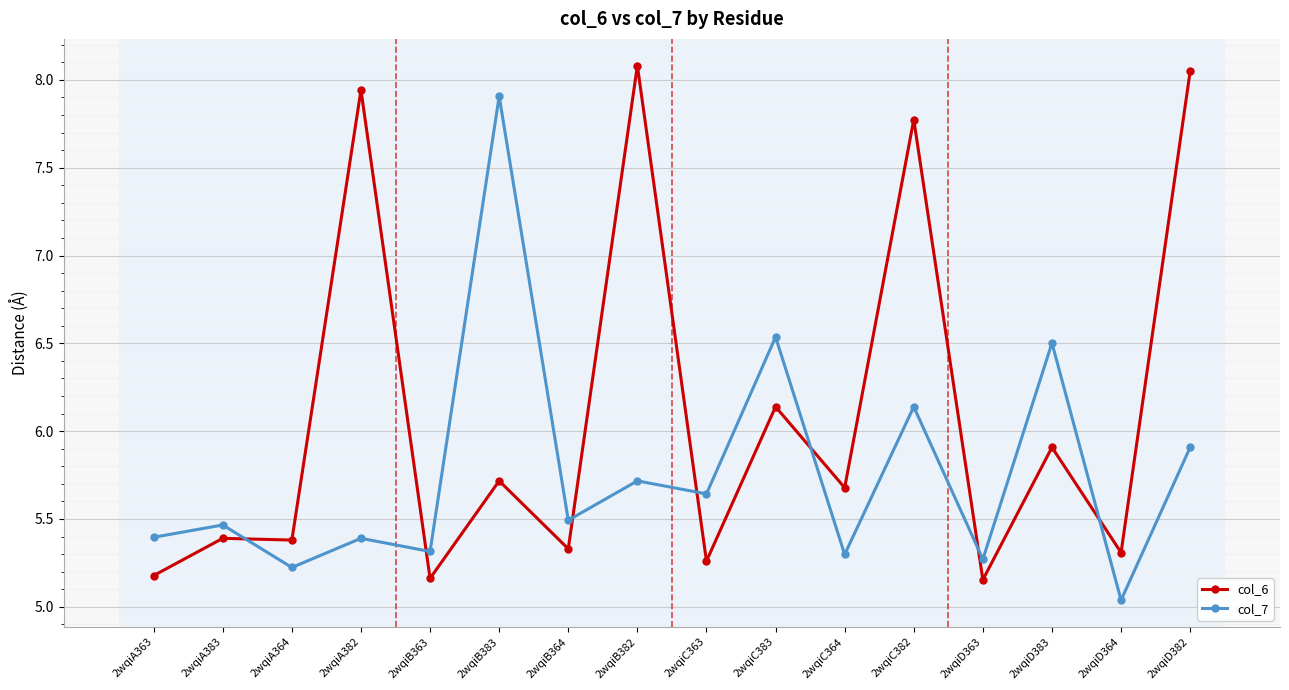

Between 2wqiB364 and 2wqiC363, which series saw the biggest shift?

col_7